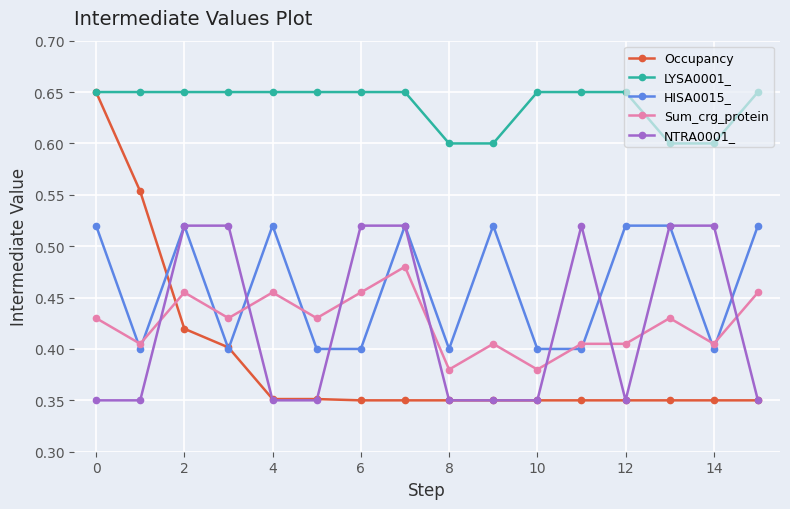

How many LYSA0001_ values are between 0 and 1?

16